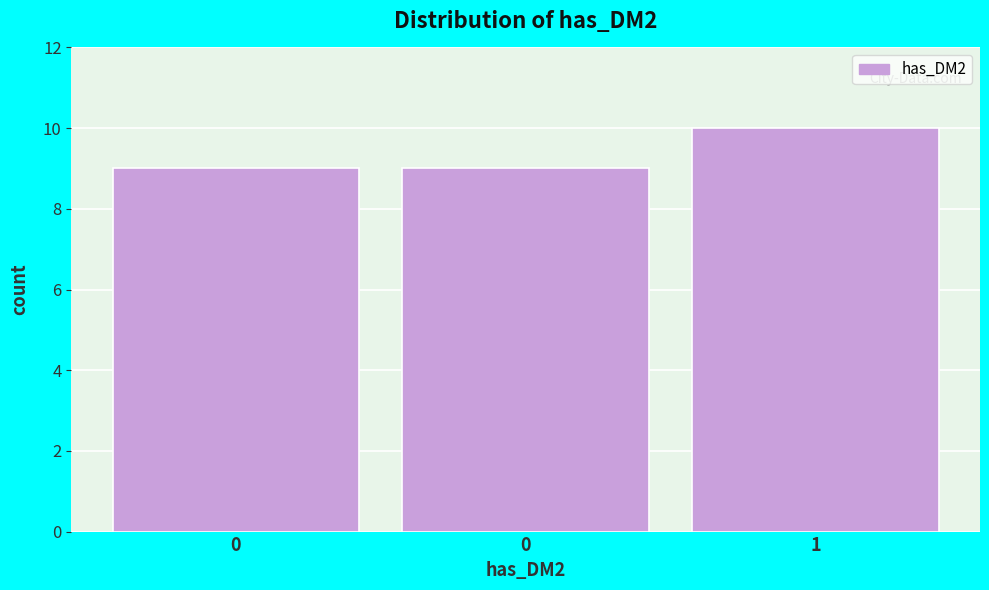

How many distinct data groups are displayed?

1